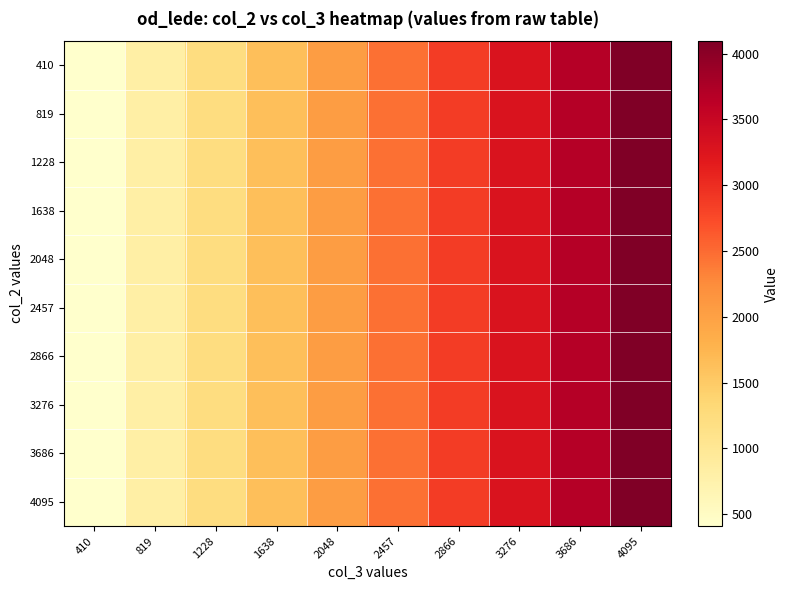

At which category does the chart reach its peak across all series?

4095